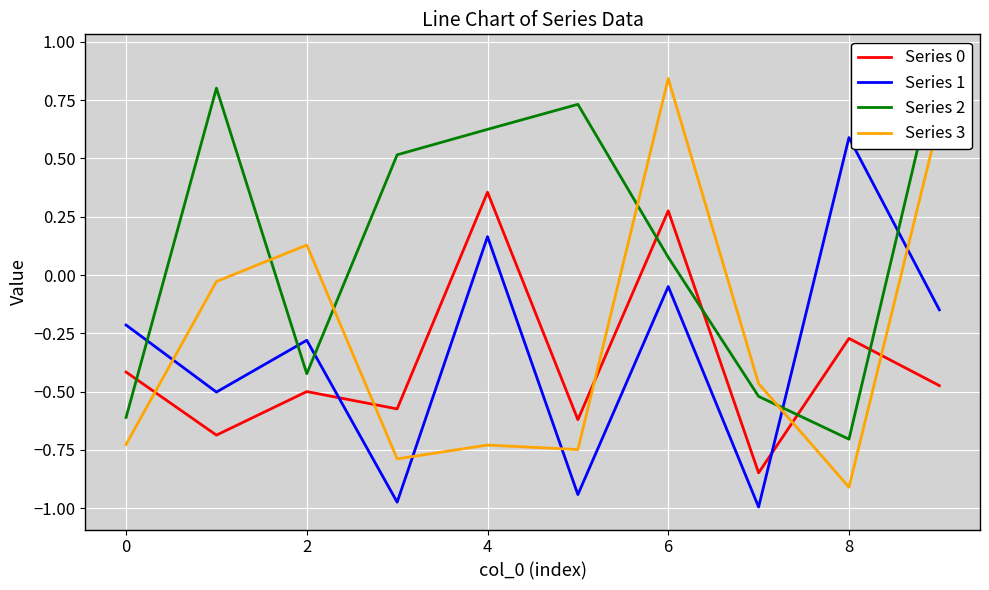

True or false: Series 3 has more than 1 interior local peaks.

True